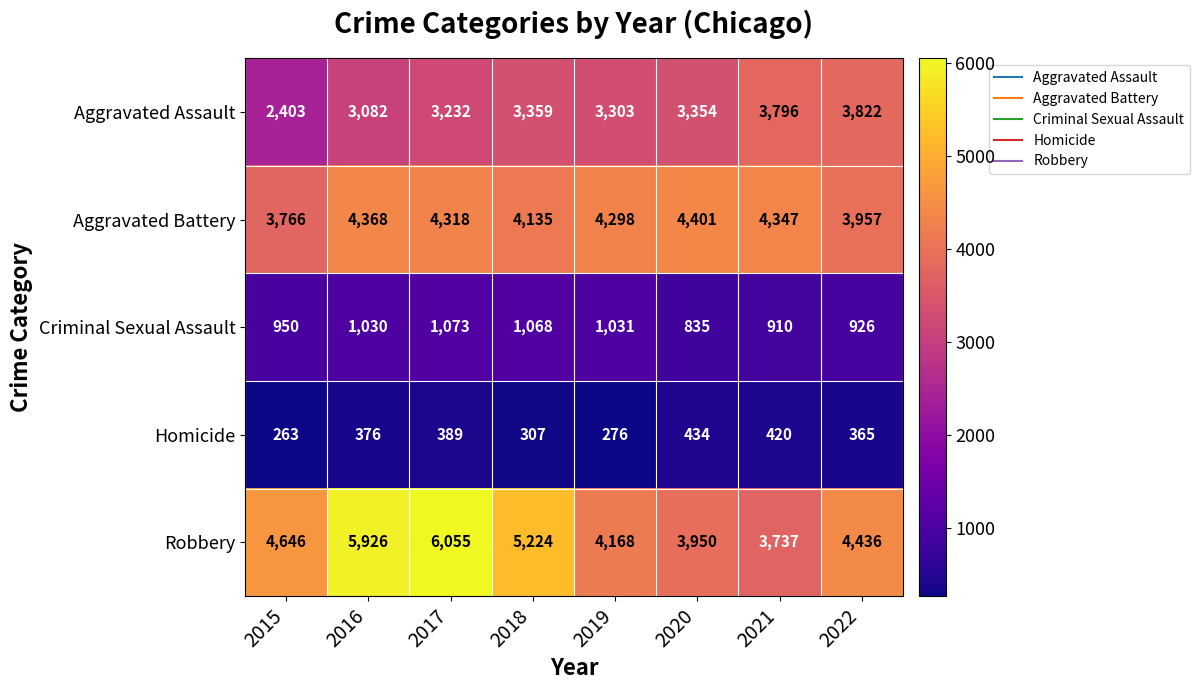

At which label is Robbery closest to 4896?

2015